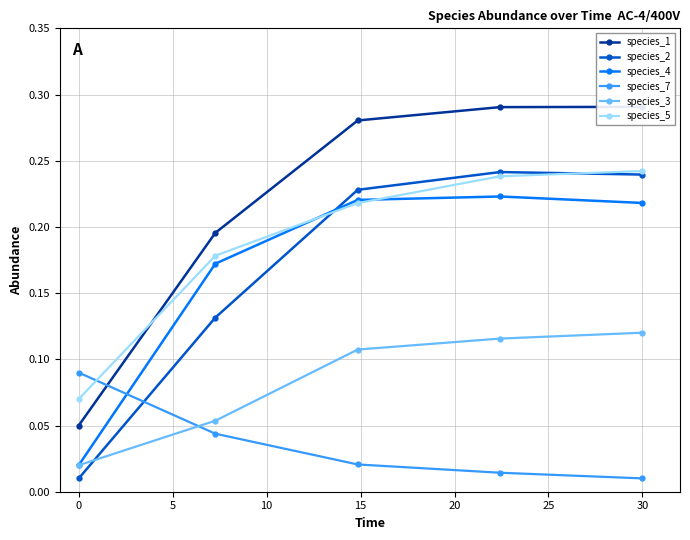

How many times do species_3 and species_2 cross each other?

1